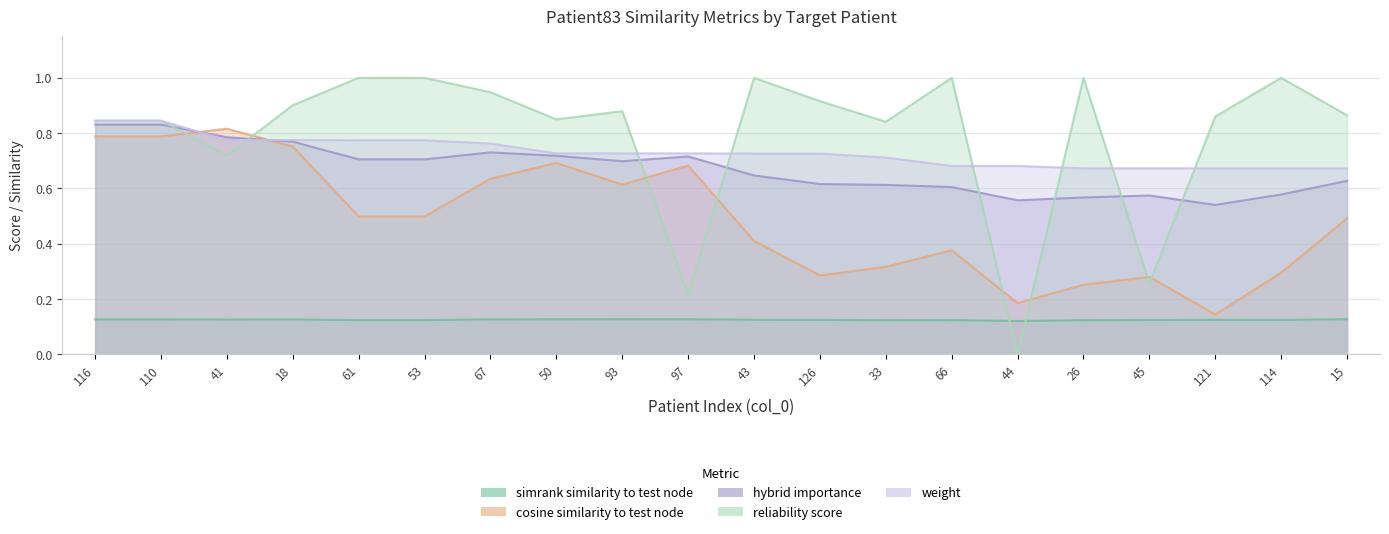

Is the value of weight at 26 greater than the value of simrank_similarity_to_test_node at 116?

Yes